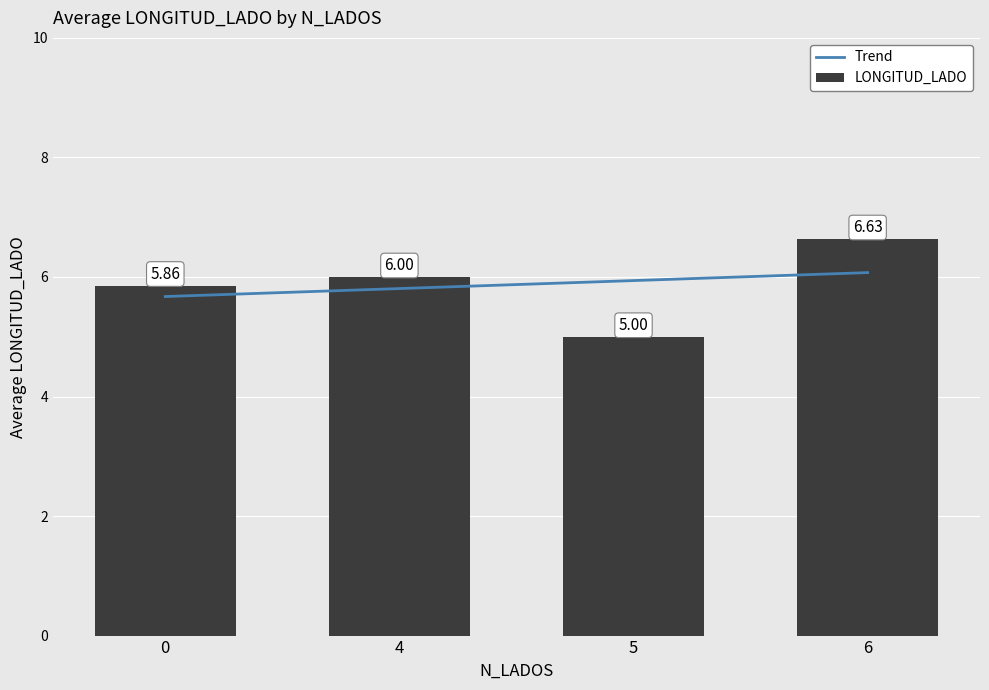

Are the bars grouped side by side (vs. stacked)?

No